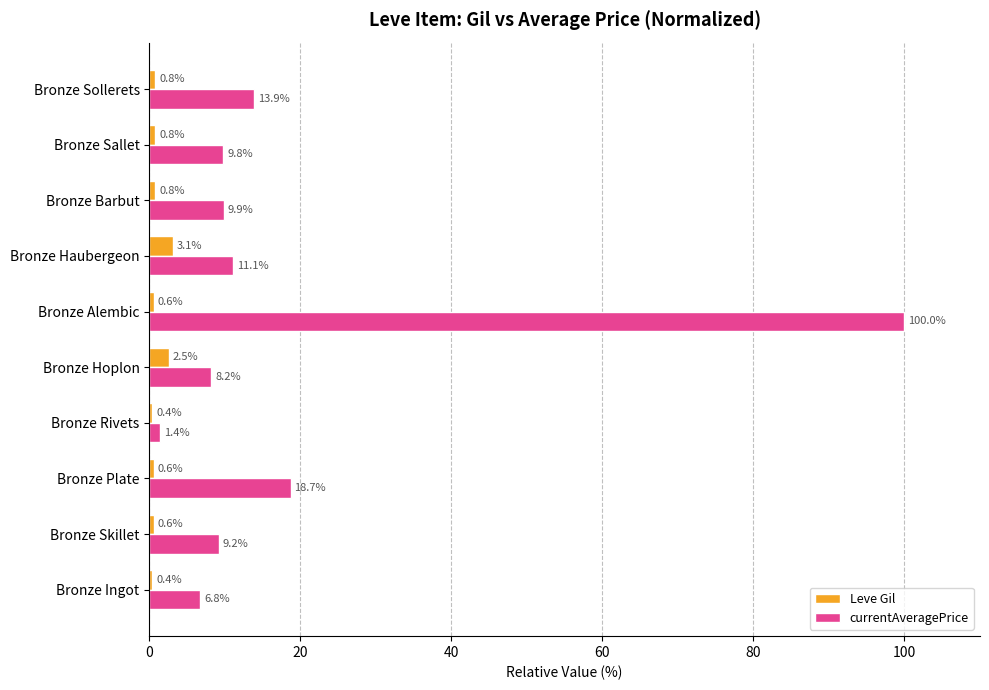

What is the difference between the maximum and minimum values in the Leve Gil series?

2.7